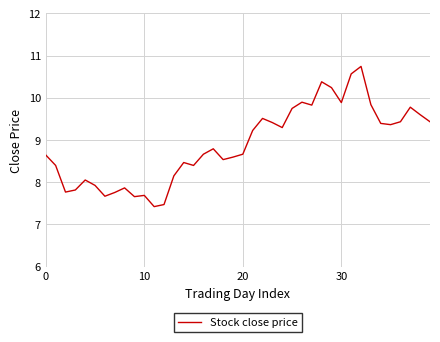

What is the difference between the maximum and minimum values?

3.3